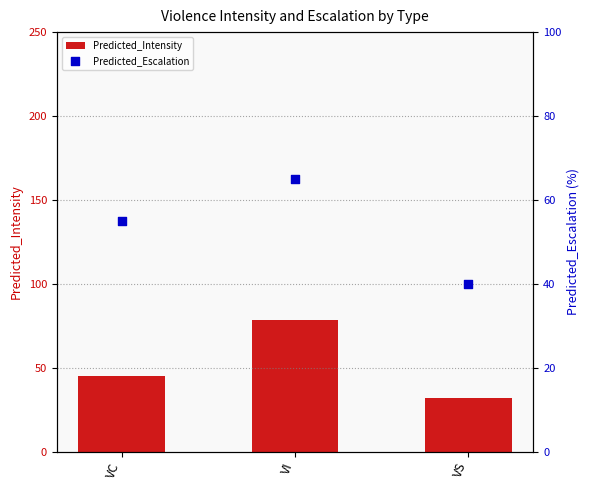

Which series reaches the maximum Y coordinate?

Predicted_Intensity